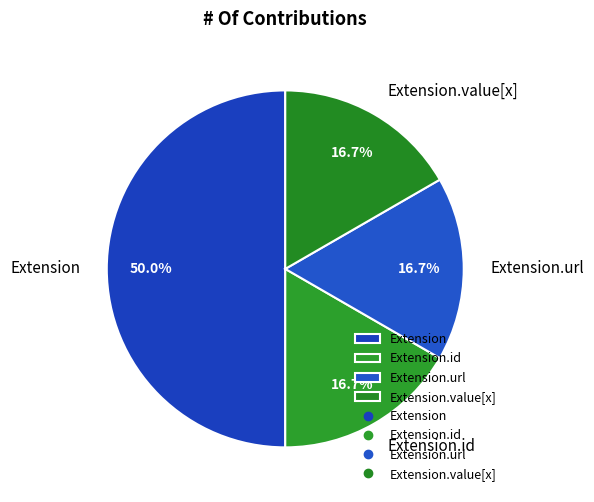

Which category has the biggest portion of the pie?

Extension